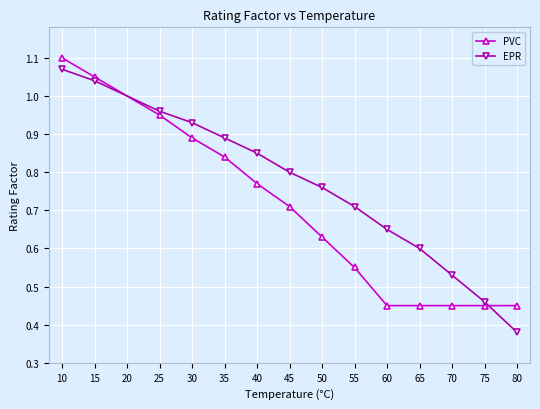

What is the sum of the EPR values at 50 and 45?

1.6